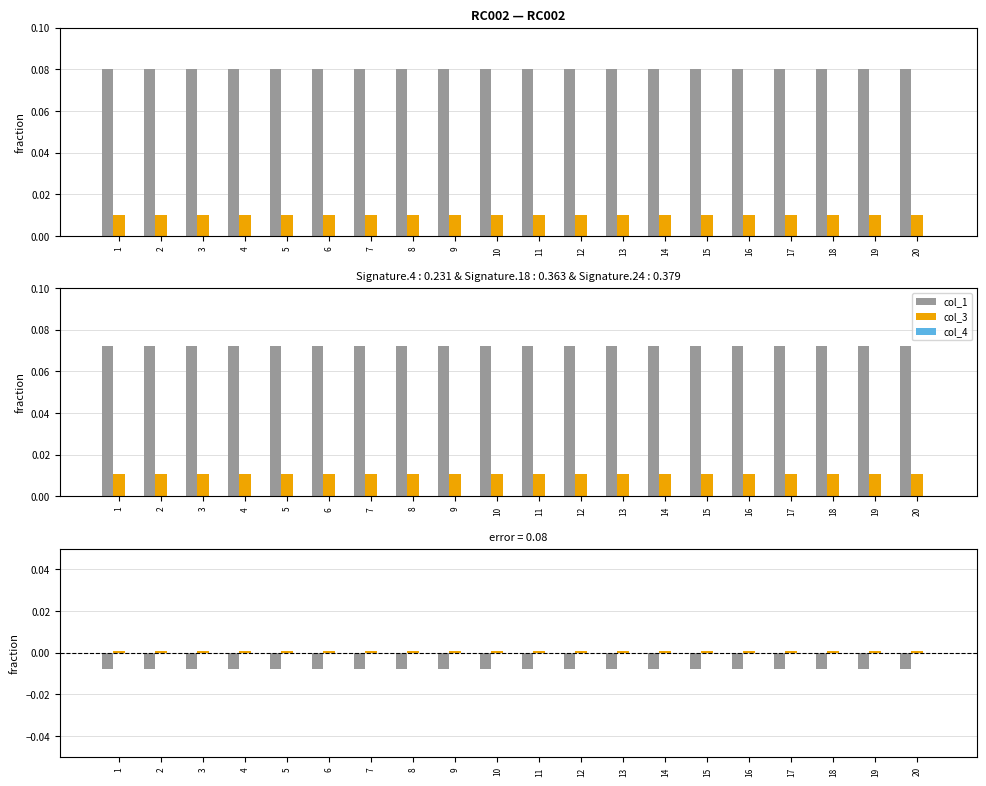

What are all the series names shown in the legend?

col_1, col_3, col_4